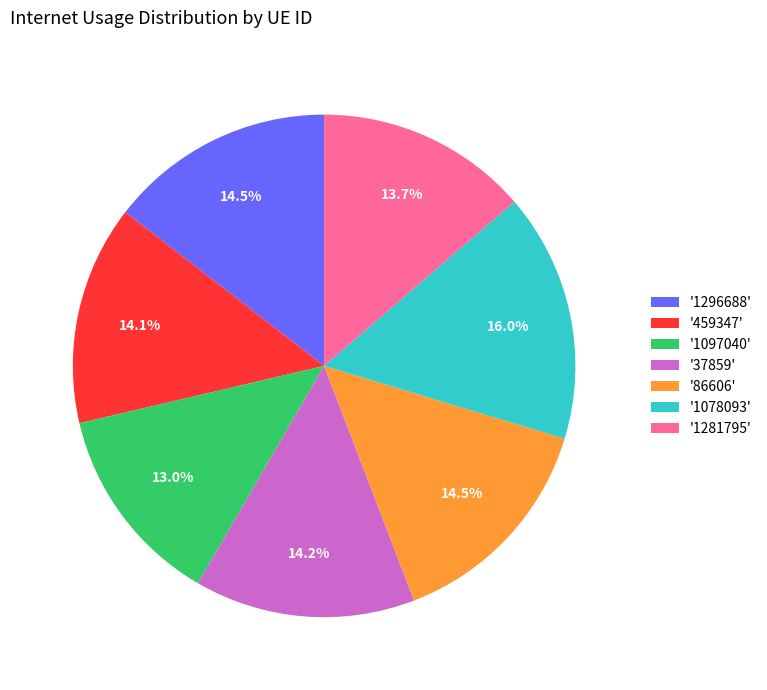

Between '1281795' and '1078093', which is larger?

'1078093'